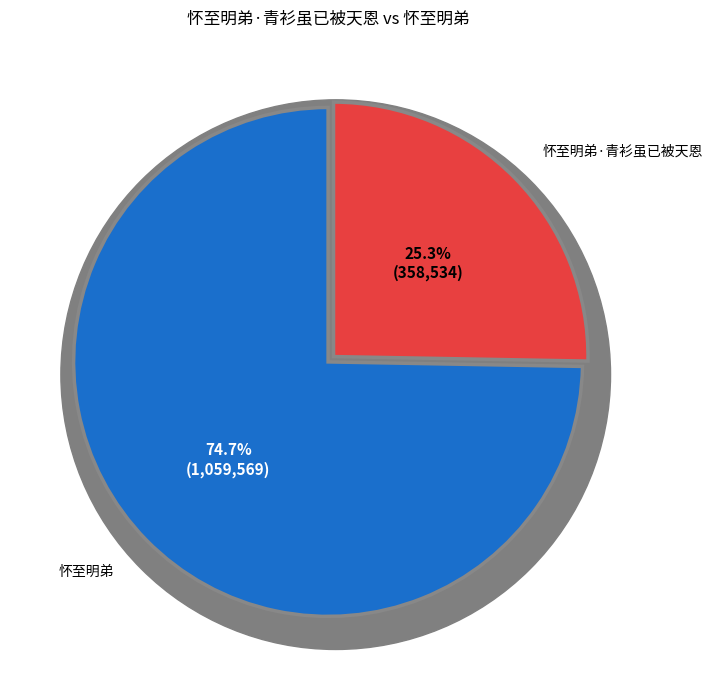

Which has a higher value, 怀至明弟 or 怀至明弟·青衫虽已被天恩?

怀至明弟